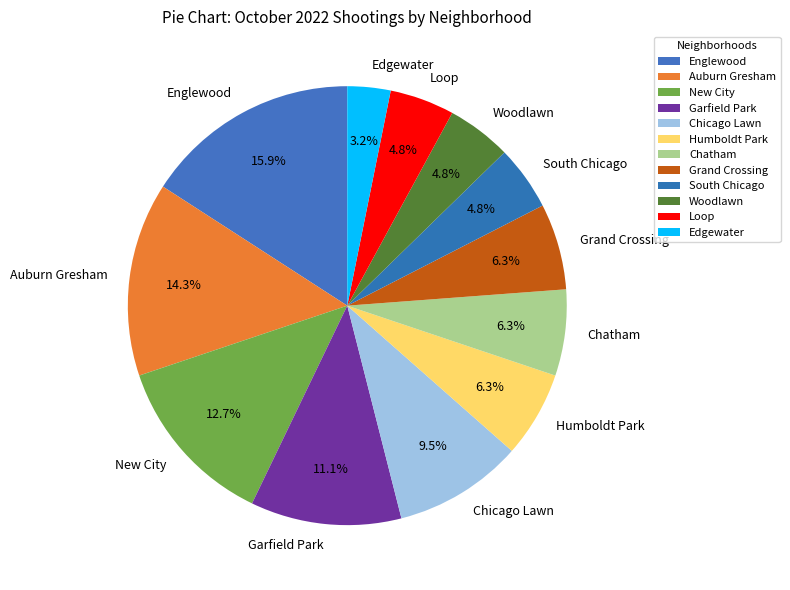

What is the largest slice in the pie chart?

Englewood